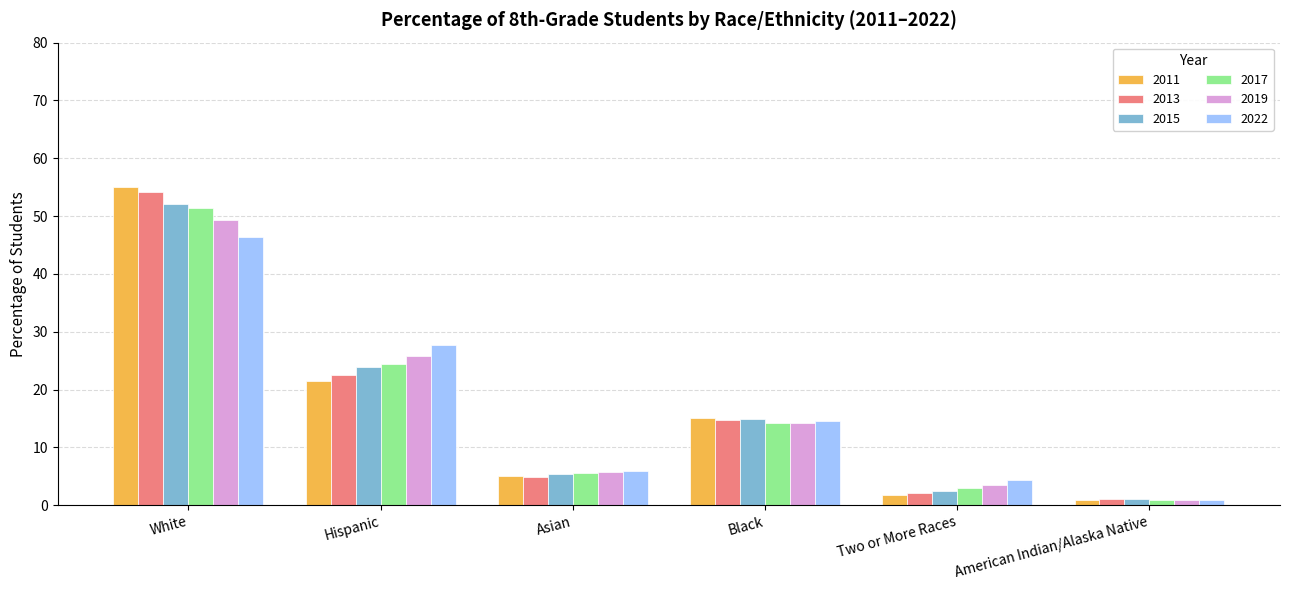

At White, list the series in order from smallest to largest.

2022, 2019, 2017, 2015, 2013, 2011